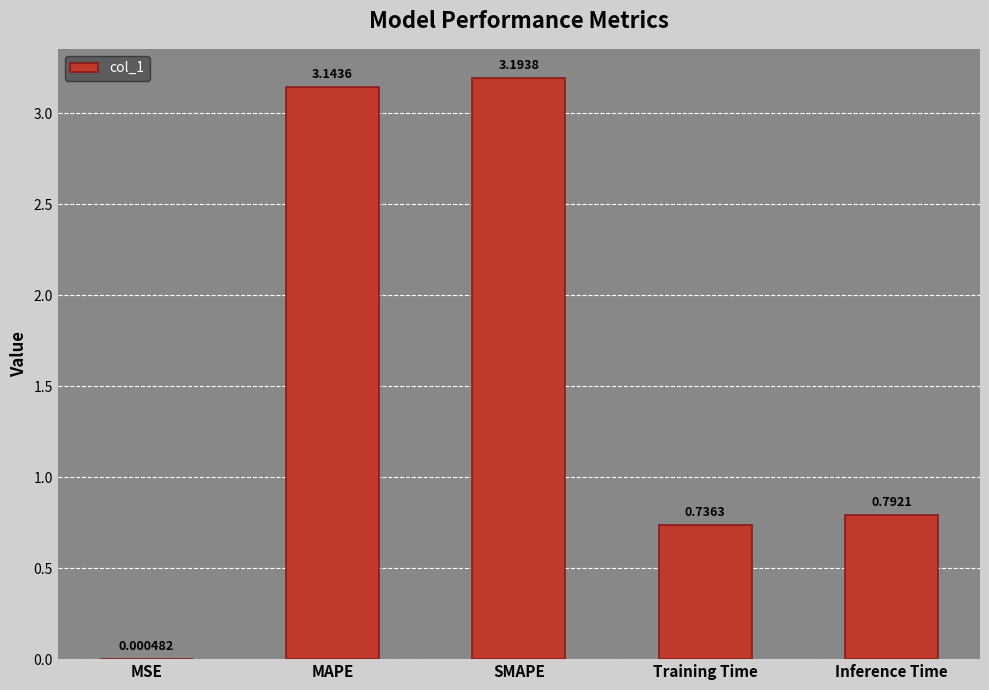

What is the change in value from MAPE to SMAPE?

+0.1